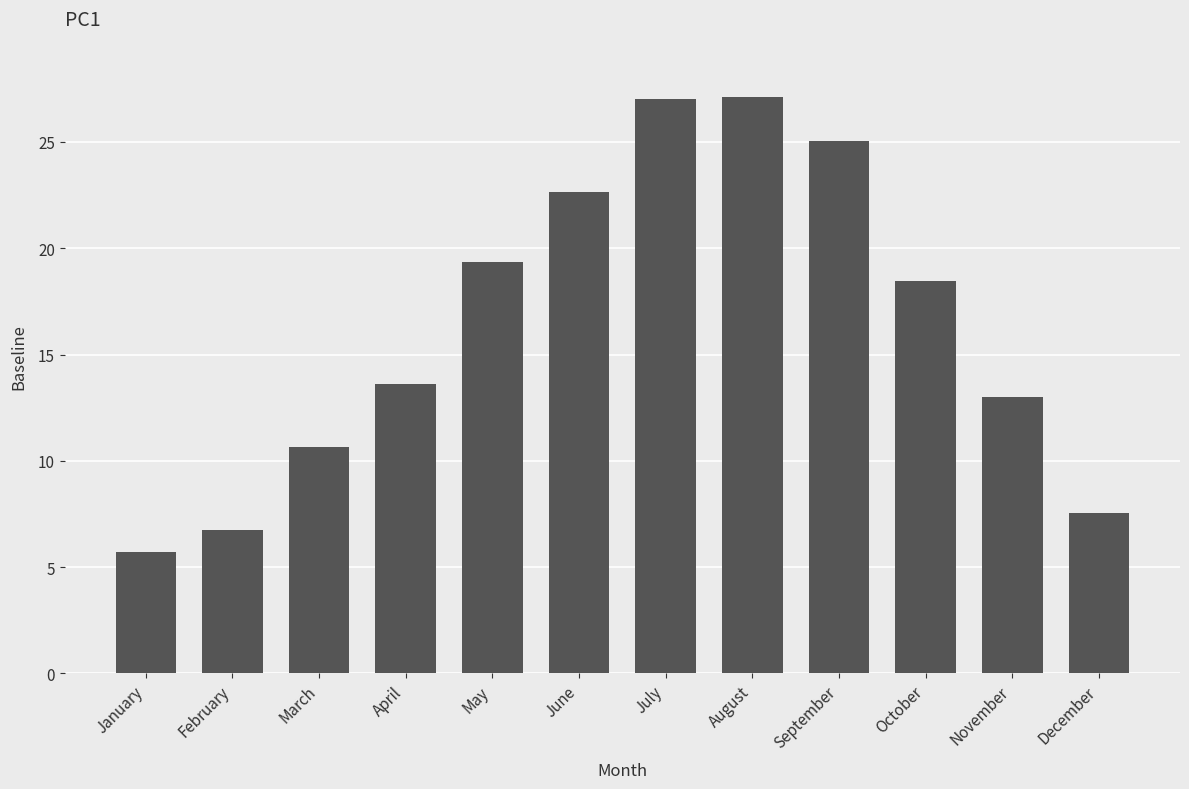

True or false: the data shows 13.0 at November.

True